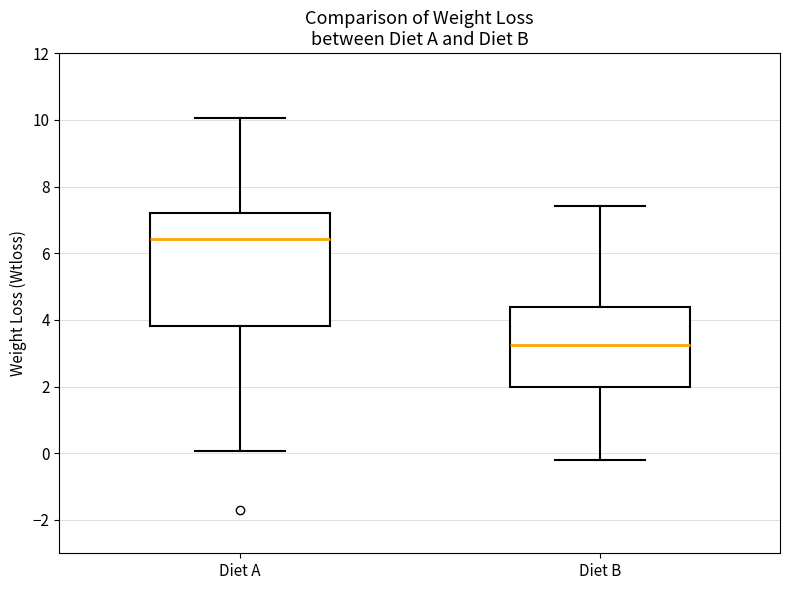

Reading left to right, transcribe this box plot: for each box, give where its median line is, the range the box spans, and where its two whiskers end, as read against the y-axis. The values are not printed on the chart, so give them approximately, as read against the axis.

Diet A: median 6.4, box 3.8 to 7.2, whiskers 0.0 to 10.0
Diet B: median 3.2, box 2.0 to 4.4, whiskers -0.2 to 7.4